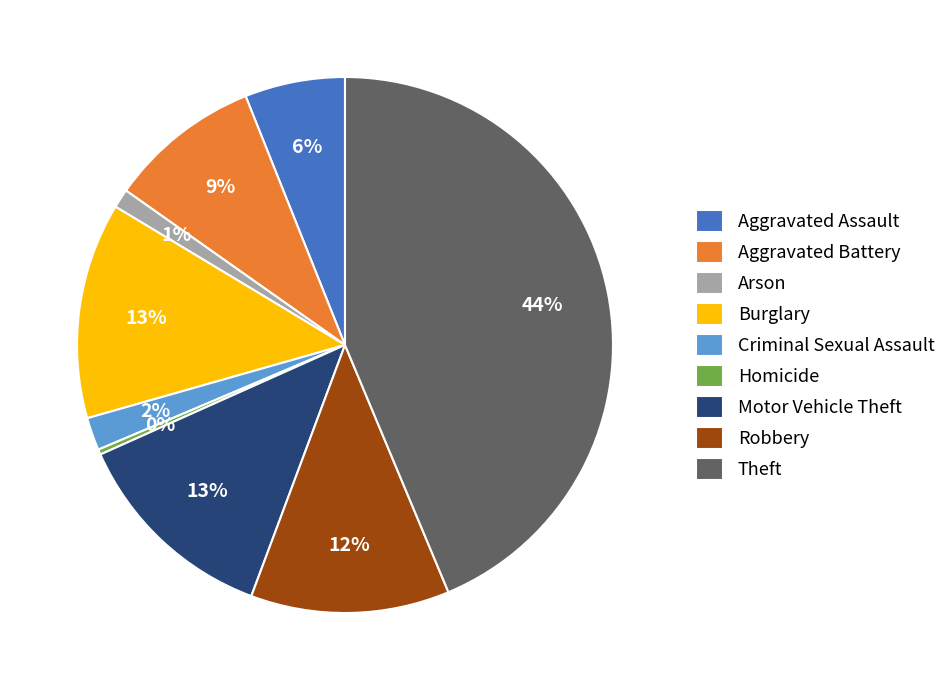

Is it true that Aggravated Assault is 6% of the pie?

True